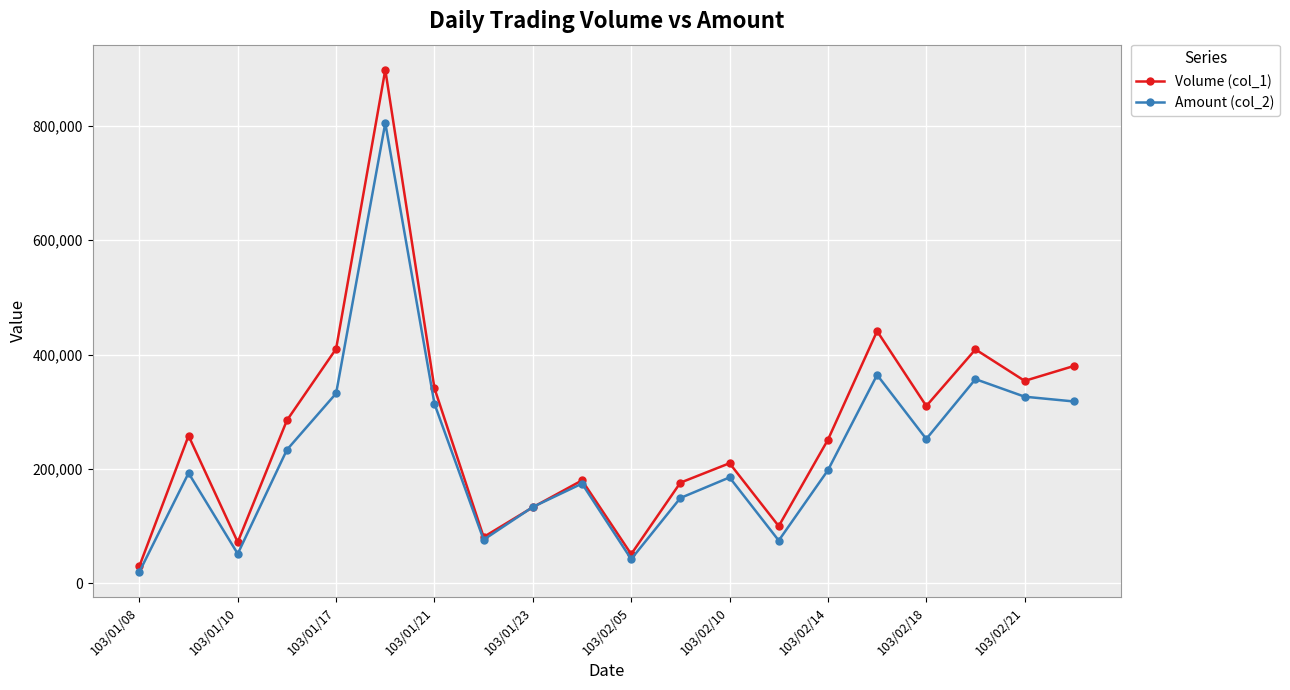

Which series has the widest spread of values?

Volume (col_1)